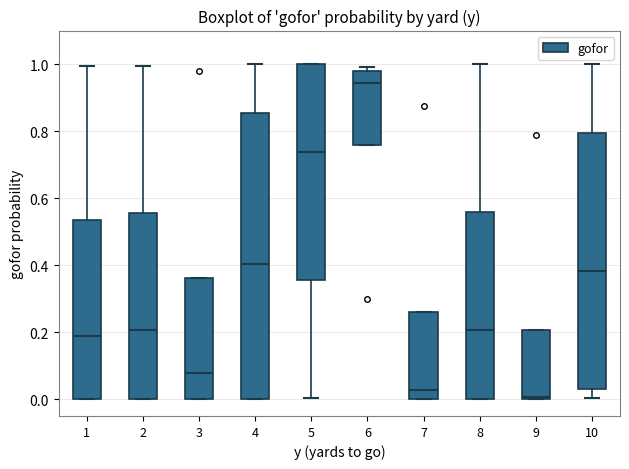

Reading left to right, transcribe this box plot: for each box, give where its median line is, the range the box spans, and where its two whiskers end, as read against the y-axis. The values are not printed on the chart, so give them approximately, as read against the axis.

1: median 0.20, box 0.00 to 0.54, whiskers 0.00 to 1.00
2: median 0.20, box 0.00 to 0.56, whiskers 0.00 to 1.00
3: median 0.08, box 0.00 to 0.36, whiskers 0.00 to 0.36
4: median 0.40, box 0.00 to 0.86, whiskers 0.00 to 1.00
5: median 0.74, box 0.36 to 1.00, whiskers 0.00 to 1.00
6: median 0.94, box 0.76 to 0.98, whiskers 0.76 to 1.00
7: median 0.02, box 0.00 to 0.26, whiskers 0.00 to 0.26
8: median 0.20, box 0.00 to 0.56, whiskers 0.00 to 1.00
9: median 0.00 (just above the box's lower edge), box 0.00 to 0.20, whiskers 0.00 to 0.20
10: median 0.38, box 0.04 to 0.80, whiskers 0.00 to 1.00